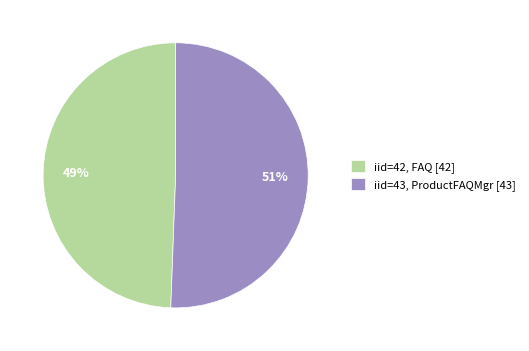

What is the smallest slice in the pie chart?

iid=42, FAQ [42]